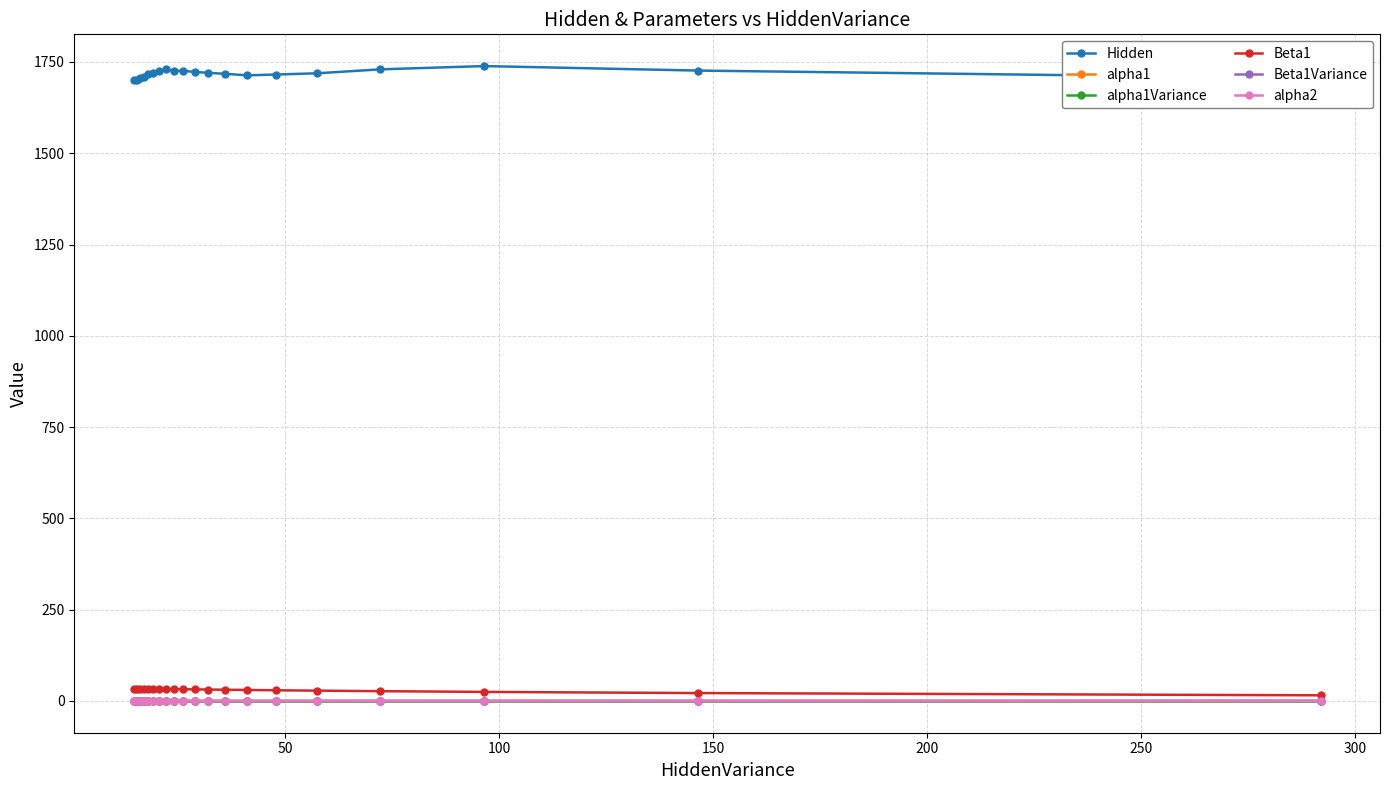

Which series has the largest total across all categories?

Hidden